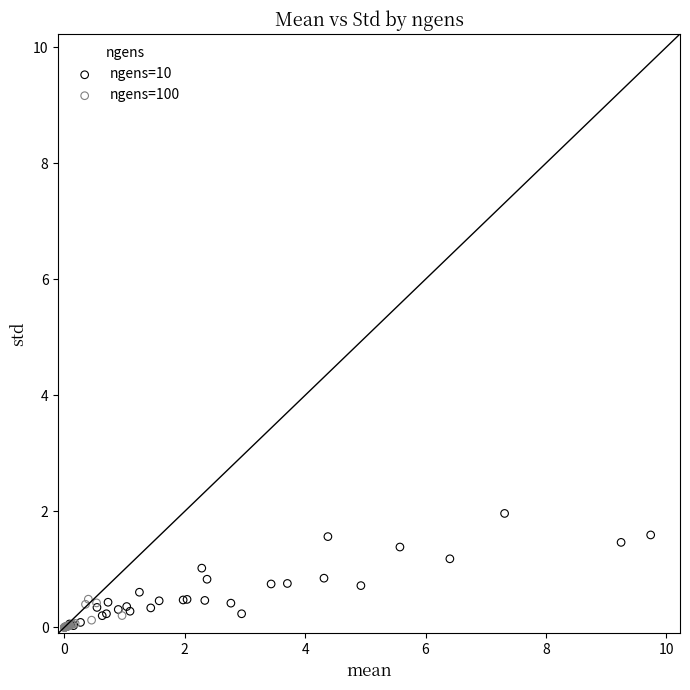

Which series has the widest spread of Y values?

ngens=10